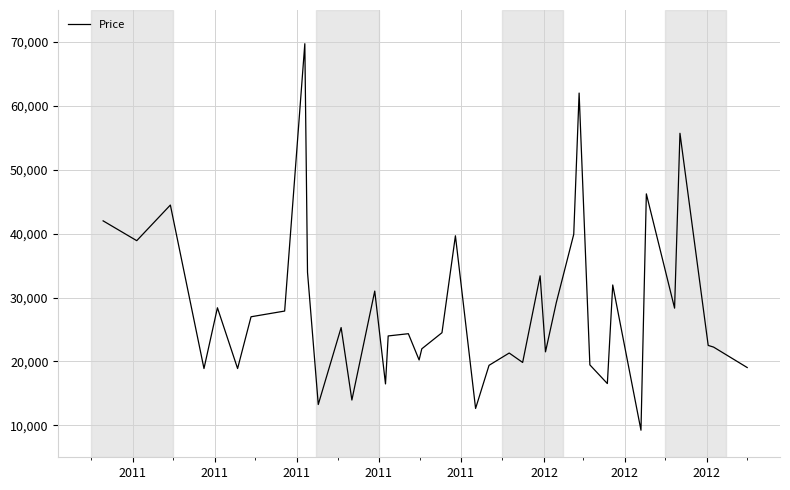

What is the minimum value shown in the chart?

9235